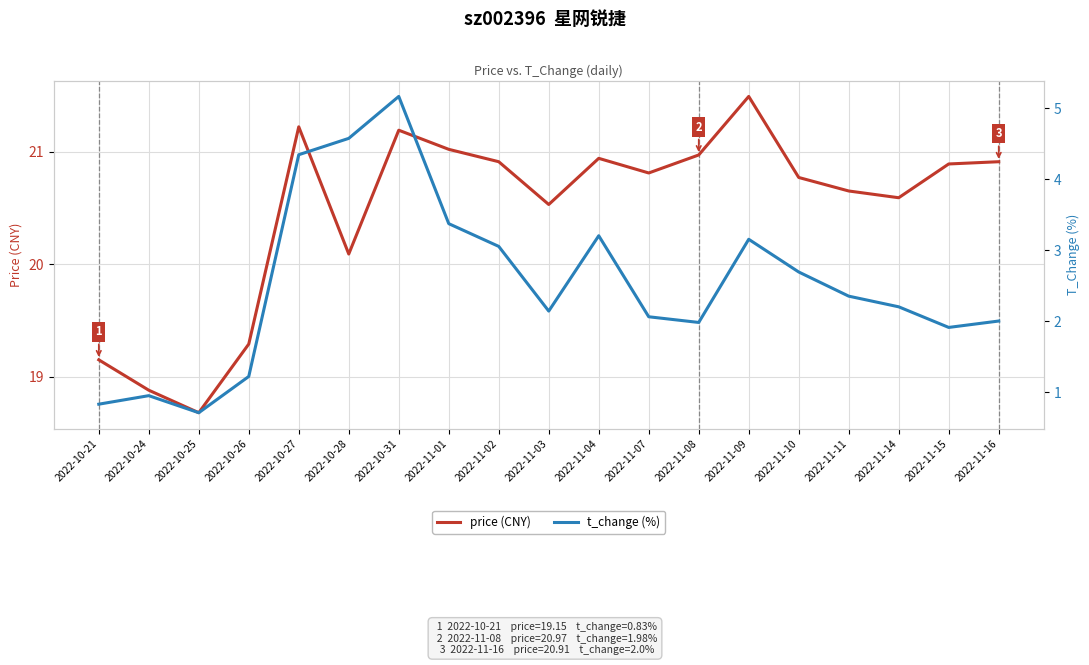

What are all the series names shown in the legend?

price (CNY), t_change (%)